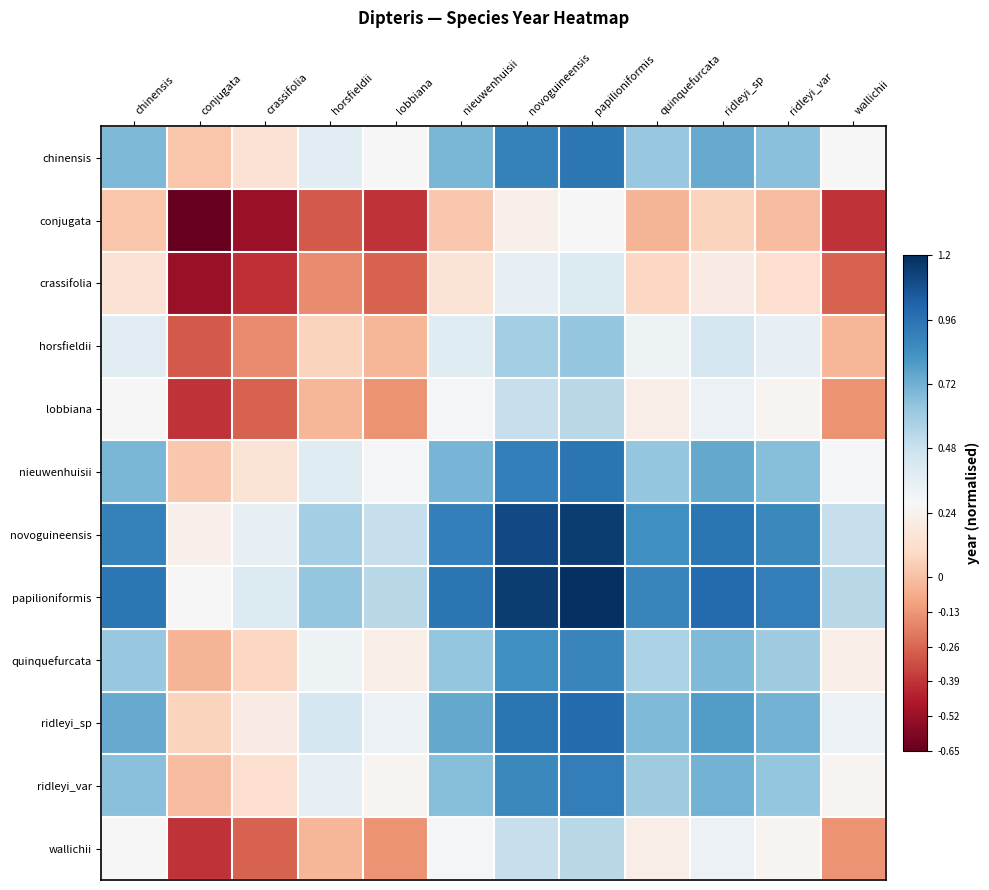

How many distinct data groups are displayed?

12